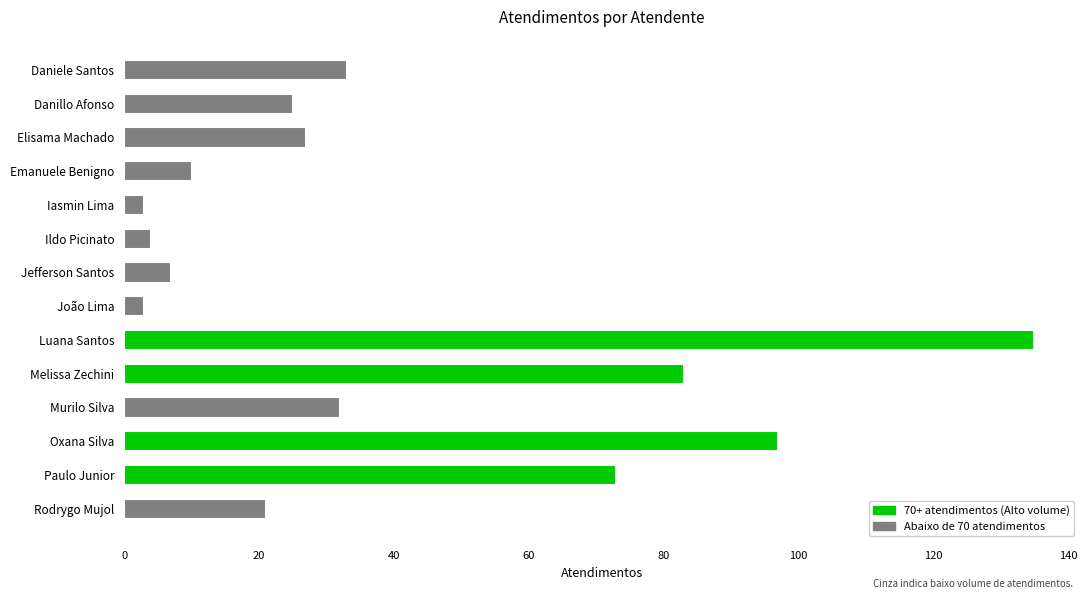

Reading top to bottom, transcribe all the data shown in this chart.

33	25	27	10	3	4	7	3	135	83	32	97	73	21